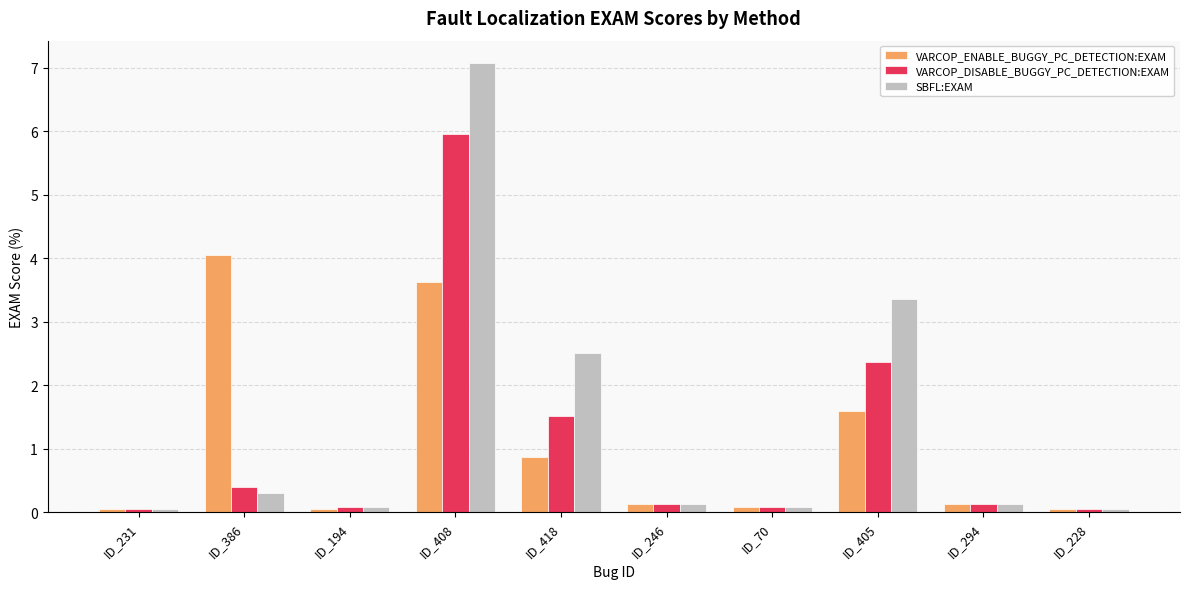

List the series in order of their peak value, lowest first.

VARCOP_ENABLE_BUGGY_PC_DETECTION:EXAM, VARCOP_DISABLE_BUGGY_PC_DETECTION:EXAM, SBFL:EXAM